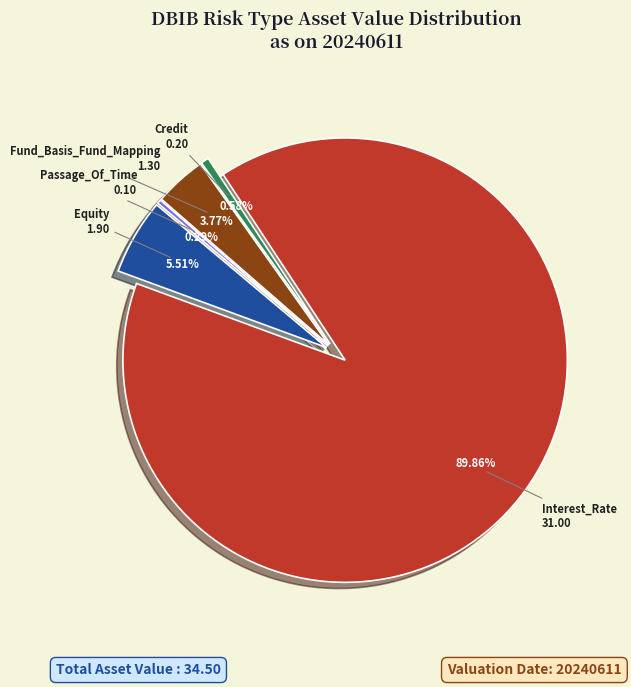

Does Interest_Rate represent more than half of the total?

Yes